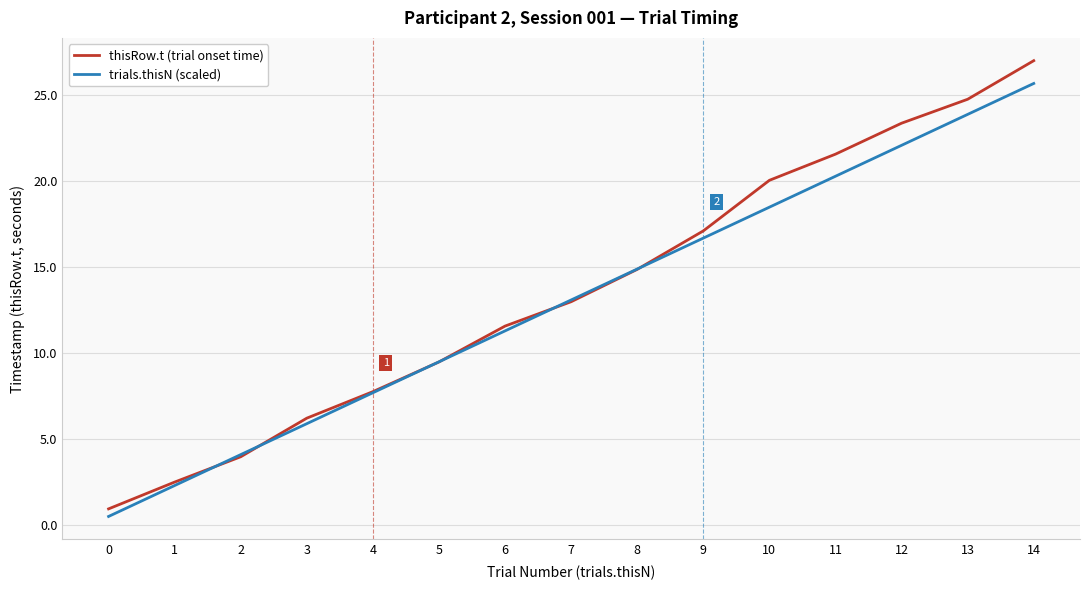

At which category is the sum across all series the highest?

14